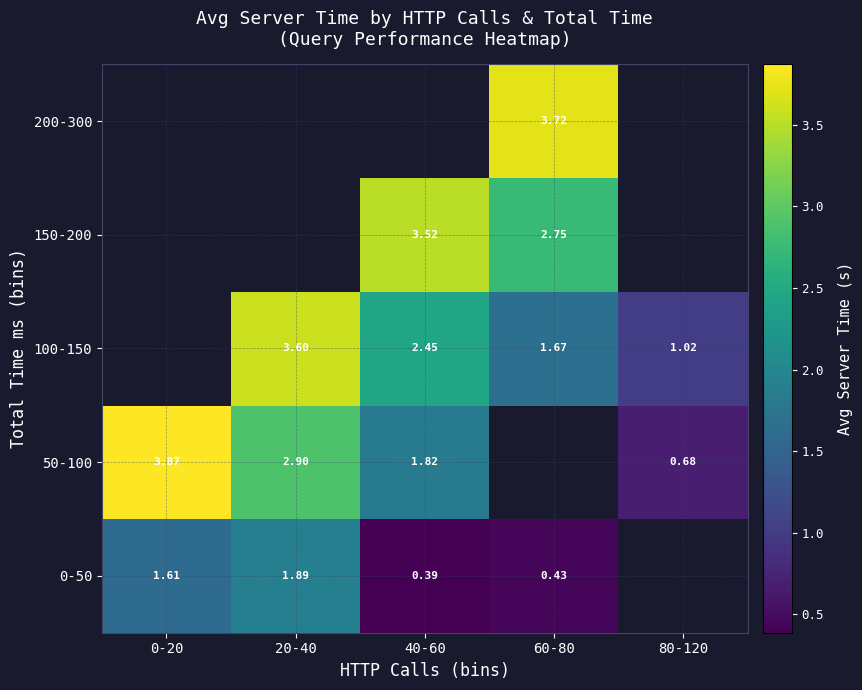

True or false: 50-100 has a value of 2.1 at 0-20.

False